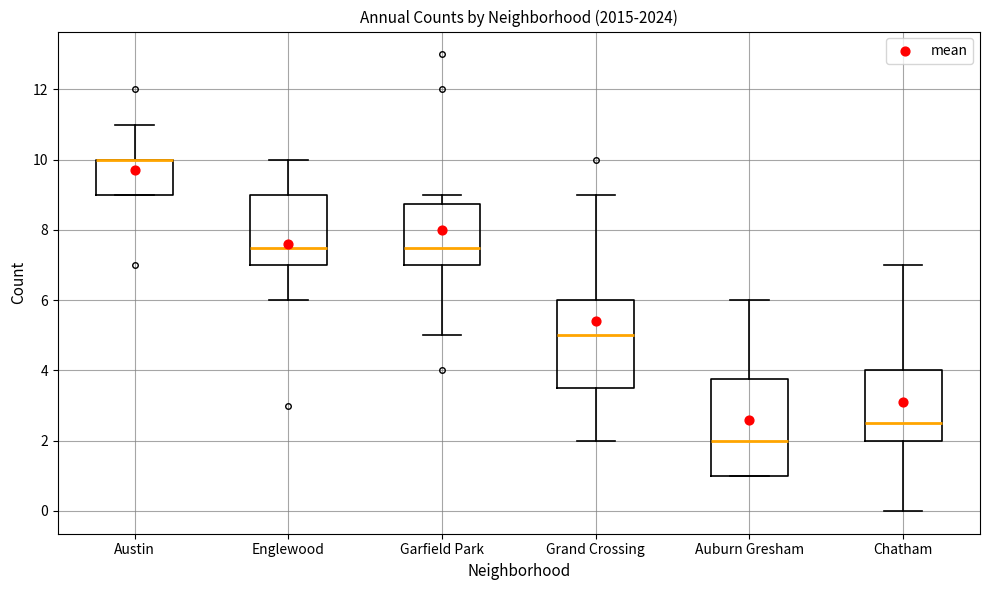

Reading left to right, read every box against the y-axis: the position of its median line, the range the box covers, and the ends of its whiskers. The values are not printed on the chart, so give them approximately, as read against the axis.

Austin: median 10.0 (drawn on the box's upper edge), box 9.0 to 10.0, whiskers 9.0 to 11.0
Englewood: median 7.6, box 7.0 to 9.0, whiskers 6.0 to 10.0
Garfield Park: median 7.6, box 7.0 to 8.8, whiskers 5.0 to 9.0
Grand Crossing: median 5.0, box 3.6 to 6.0, whiskers 2.0 to 9.0
Auburn Gresham: median 2.0, box 1.0 to 3.8, whiskers 1.0 to 6.0
Chatham: median 2.6, box 2.0 to 4.0, whiskers 0.0 to 7.0